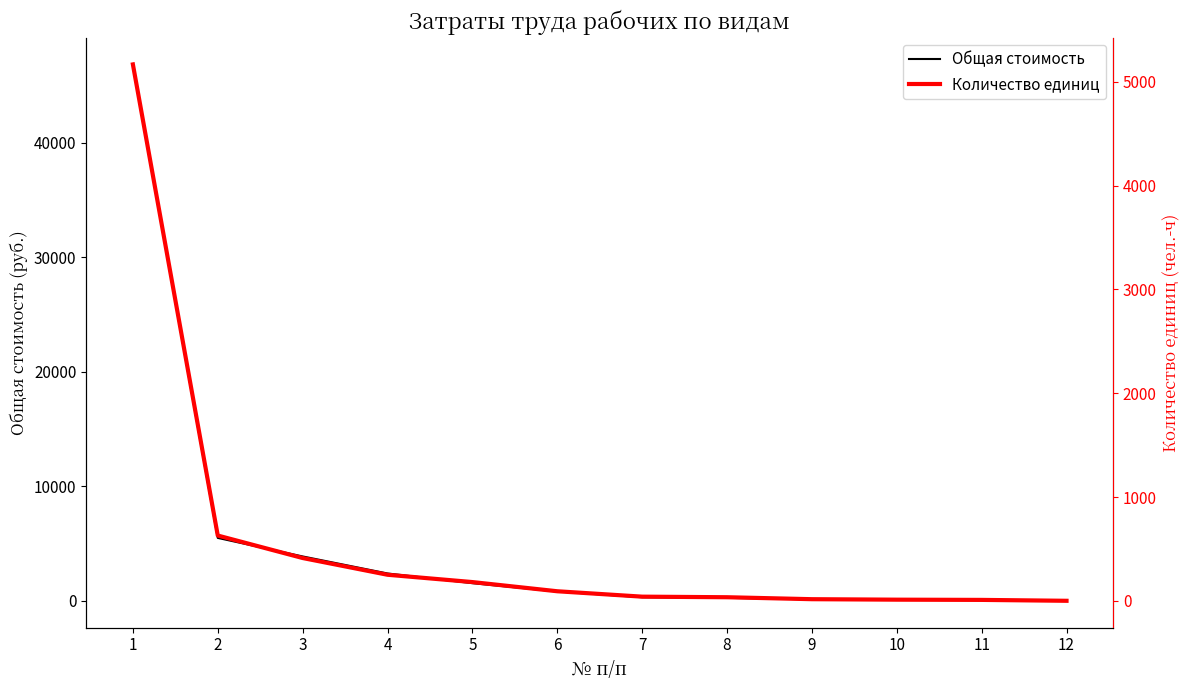

Does the chart have visible grid lines?

No